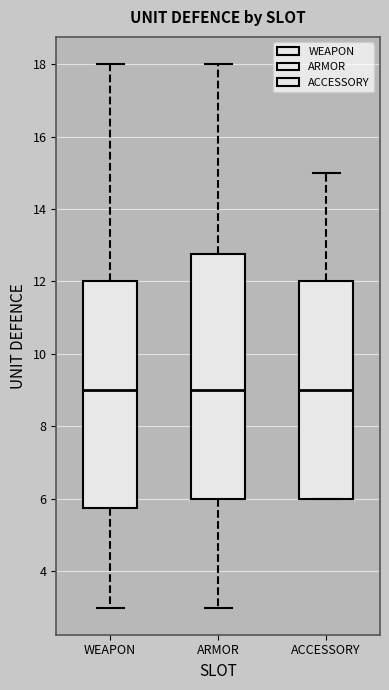

Reading left to right, transcribe this box plot: for each box, give where its median line is, the range the box spans, and where its two whiskers end, as read against the y-axis. The values are not printed on the chart, so give them approximately, as read against the axis.

WEAPON: median 9.0, box 5.8 to 12.0, whiskers 3.0 to 18.0
ARMOR: median 9.0, box 6.0 to 12.8, whiskers 3.0 to 18.0
ACCESSORY: median 9.0, box 6.0 to 12.0, whiskers 6.0 to 15.0